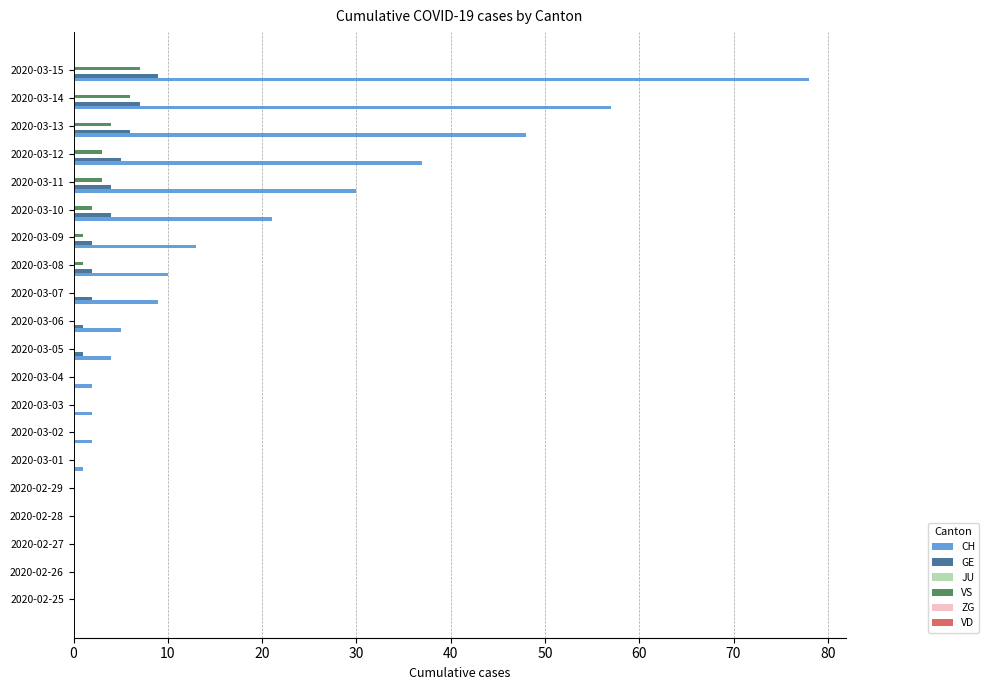

What is the greatest value displayed?

78